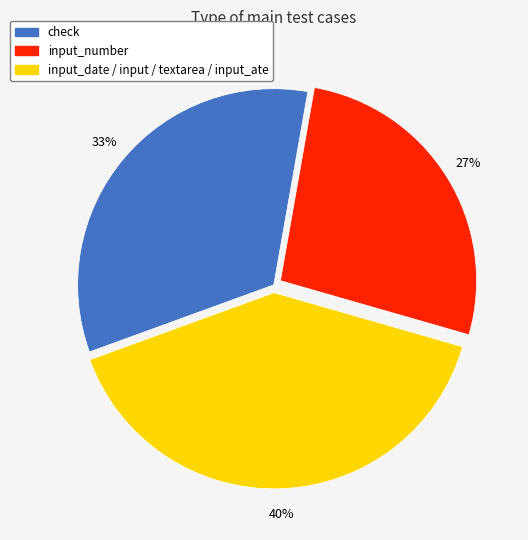

Count the number of slices in the pie.

3